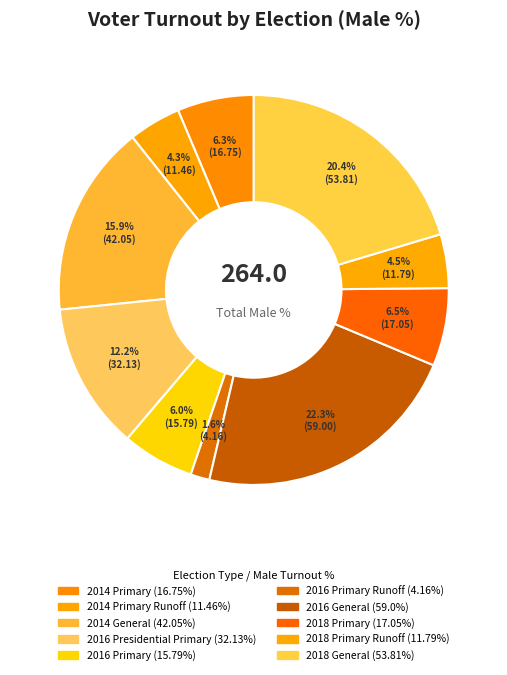

Rank the categories by value from lowest to highest.

2016 Primary Runoff, 2014 Primary Runoff, 2018 Primary Runoff, 2016 Primary, 2014 Primary, 2018 Primary, 2016 Presidential Primary, 2014 General, 2018 General, 2016 General